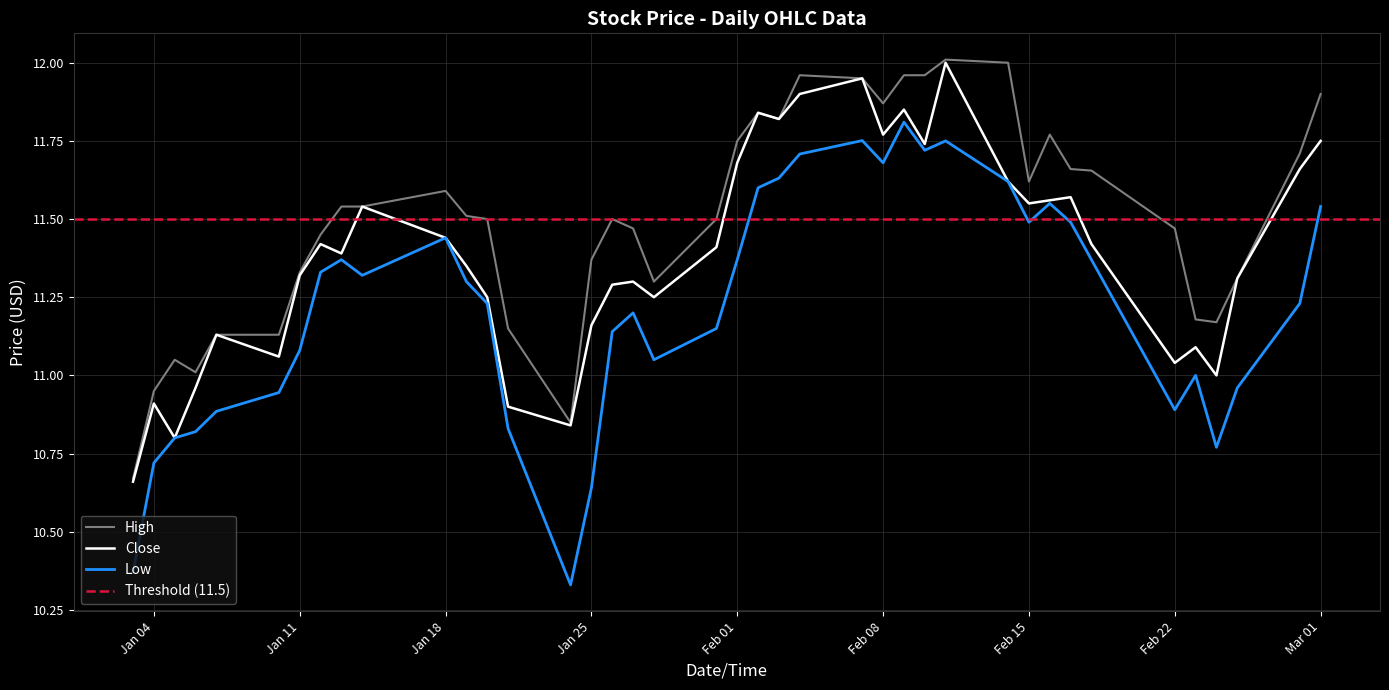

How many lines are shown in the chart?

3